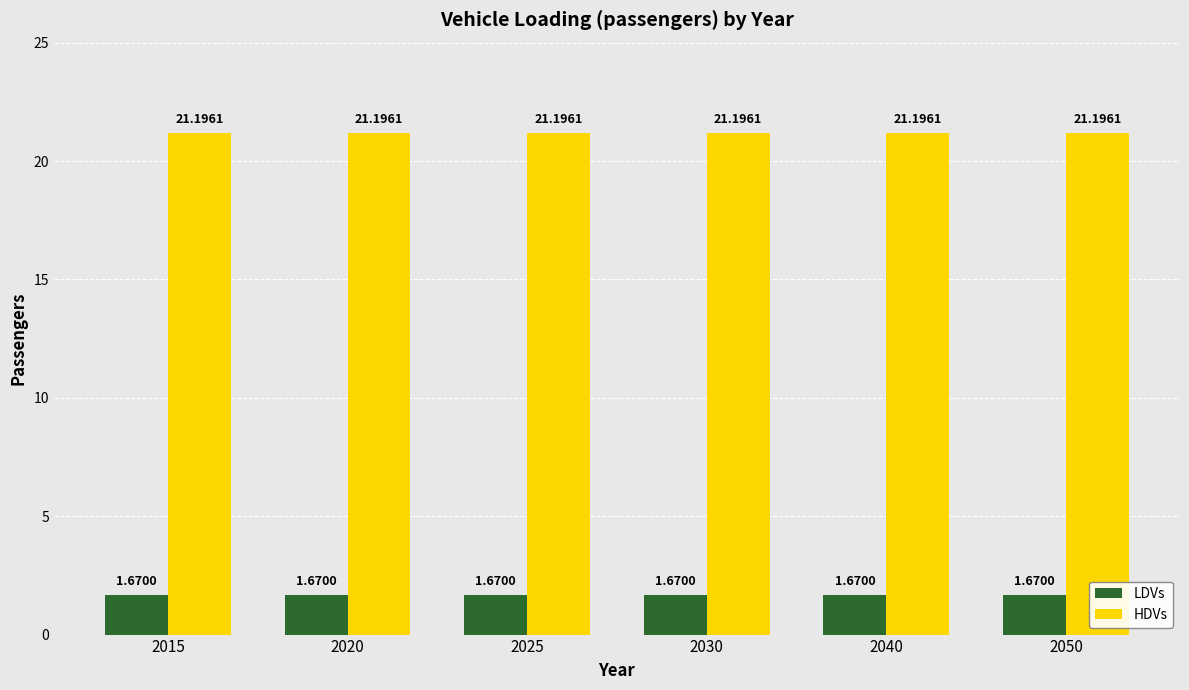

Count the number of data series in this chart.

2